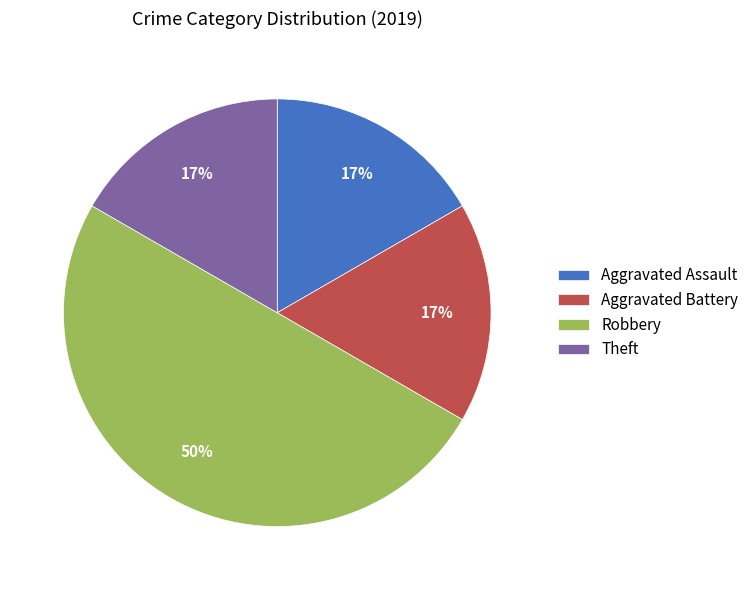

To the nearest percent, what portion does Robbery represent?

50%